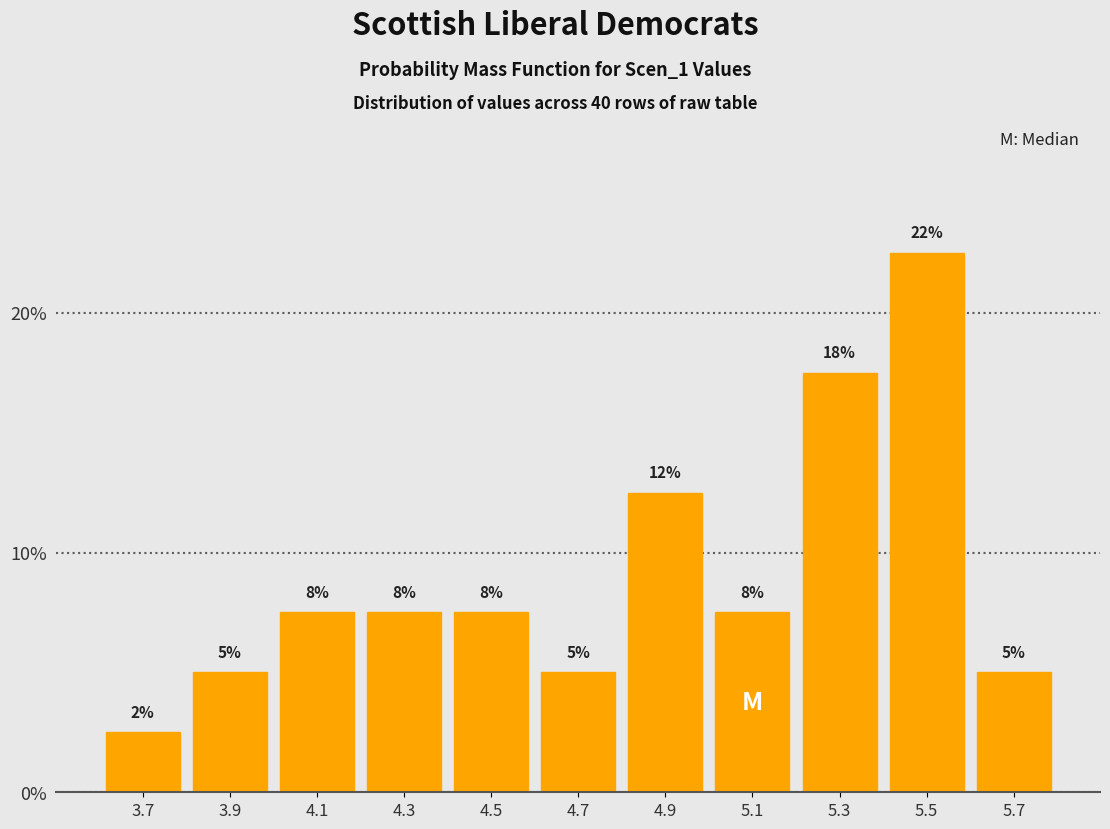

How many bars are there in total?

11